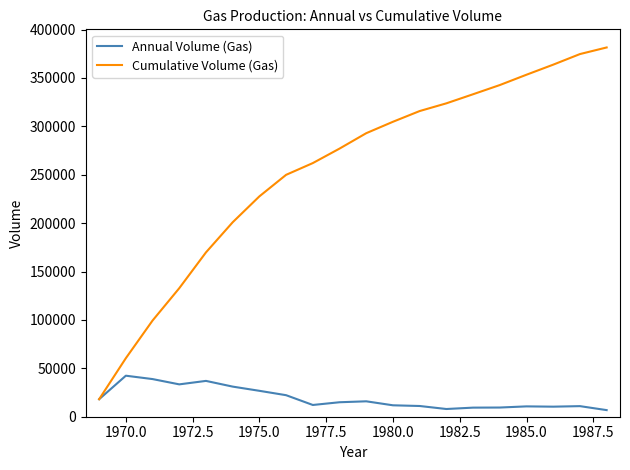

Which series has the widest spread of values?

Cumulative Volume (Gas)